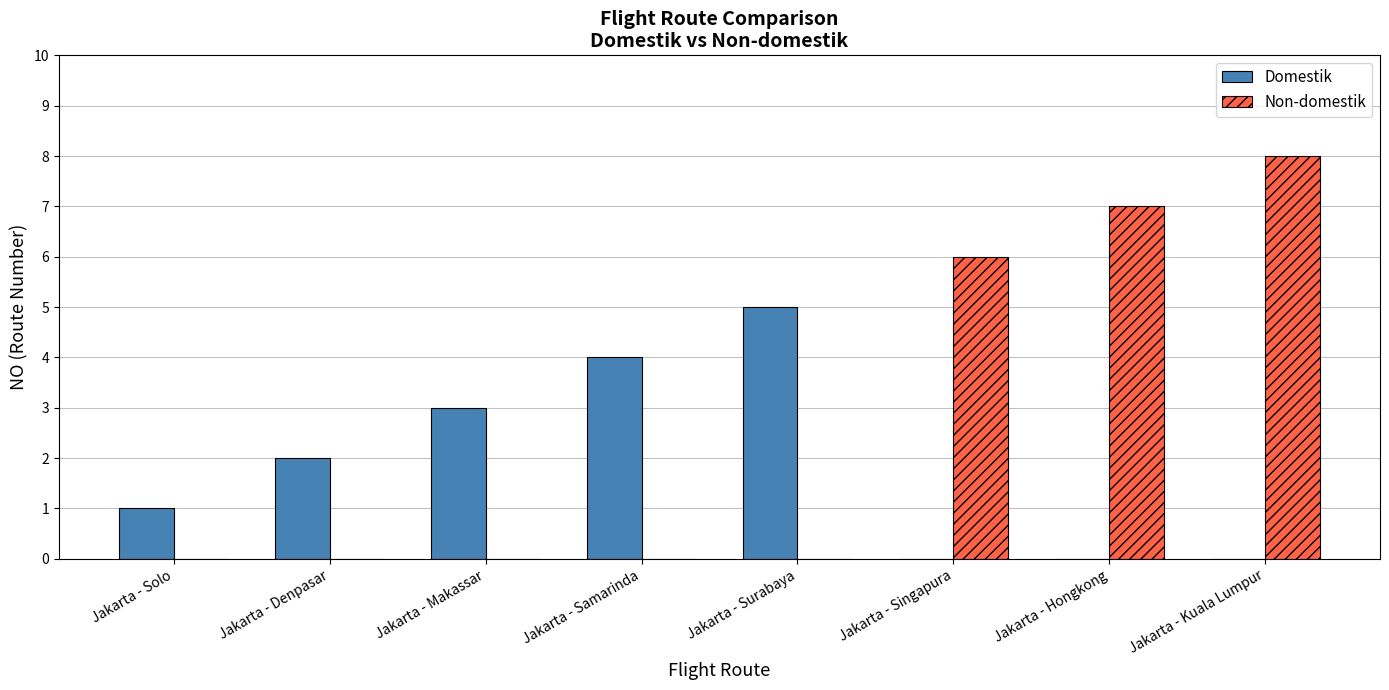

Which series has the largest range (max minus min)?

Non-domestik